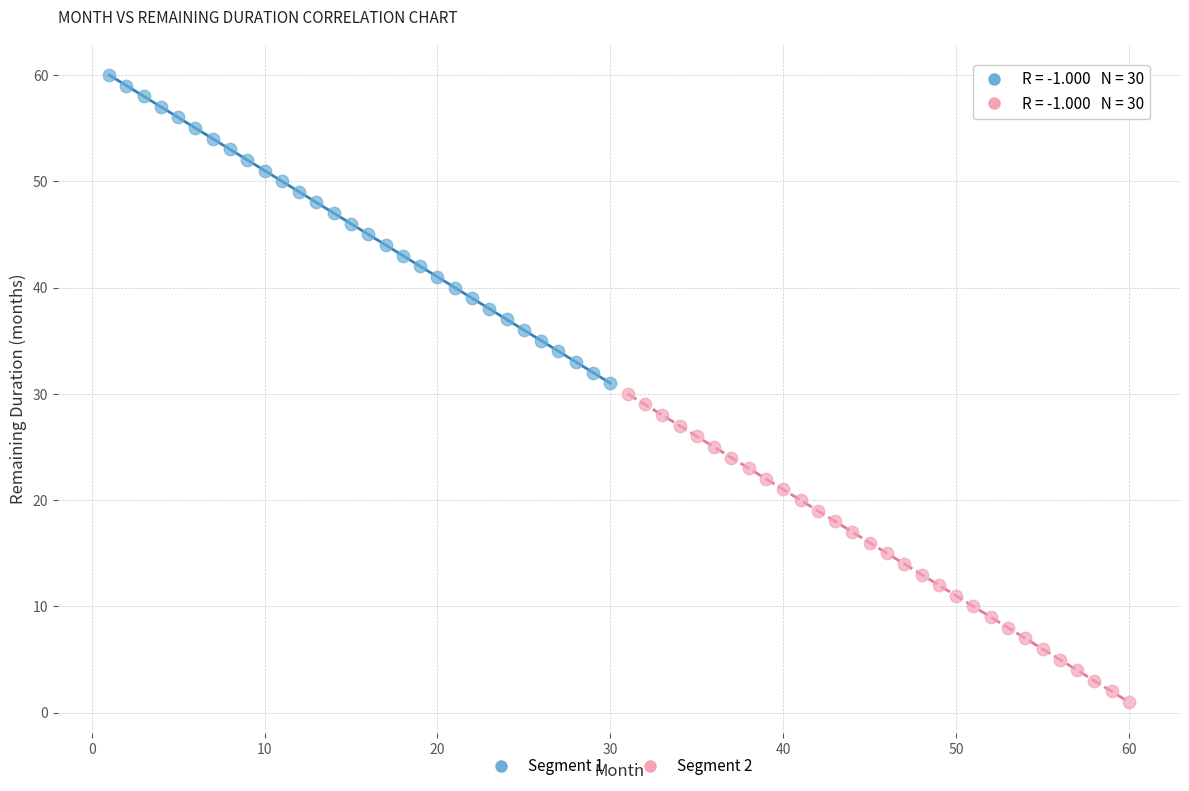

Which series contains the highest Y value?

Segment 1